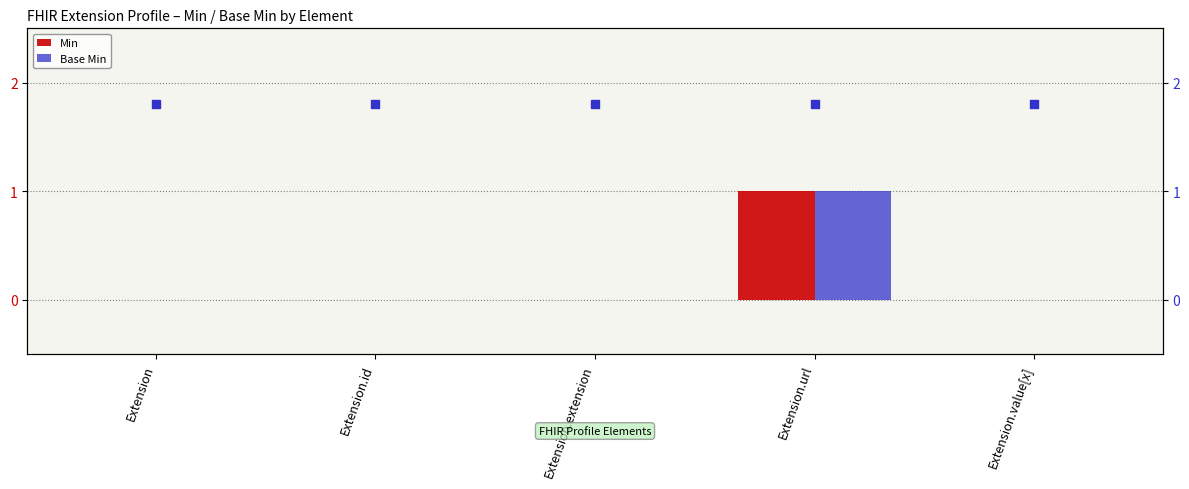

At which category is the sum across all series the highest?

Extension.url